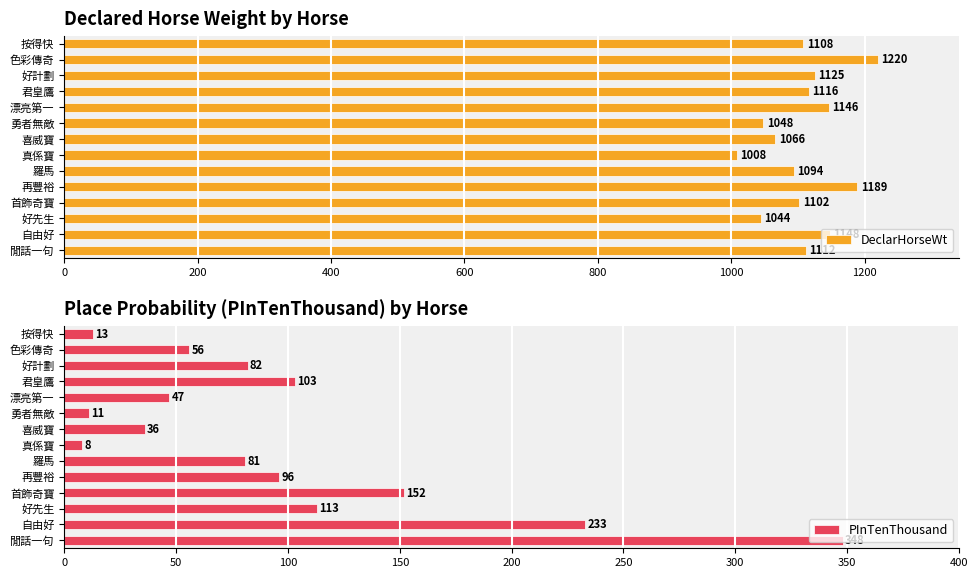

What is the minimum value for DeclarHorseWt?

1008